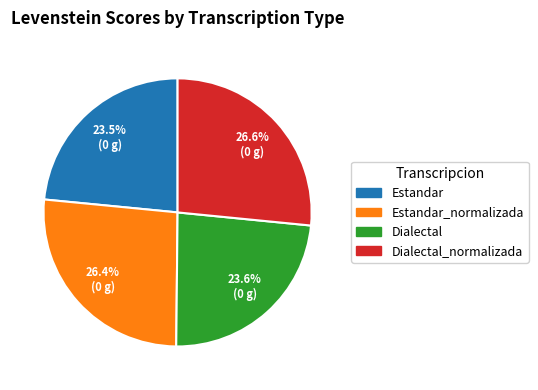

How many slices are in this pie chart?

4